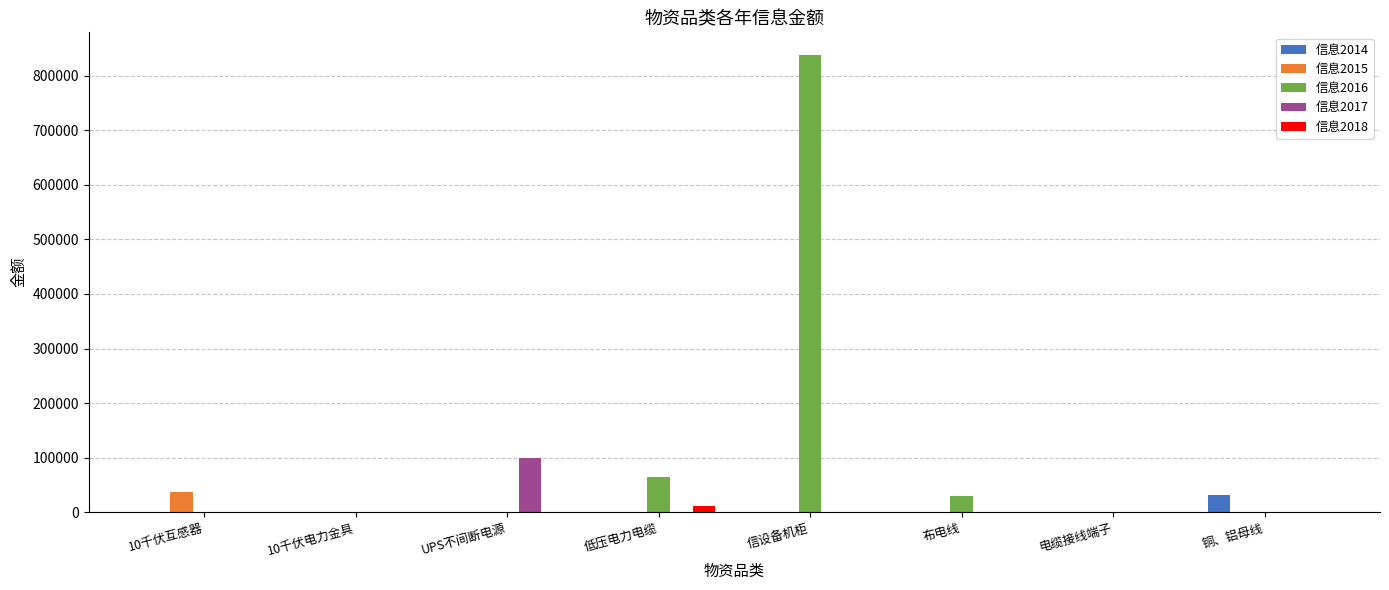

The value of 信息2016 at 电缆接线端子 is 0.0. True or false?

True